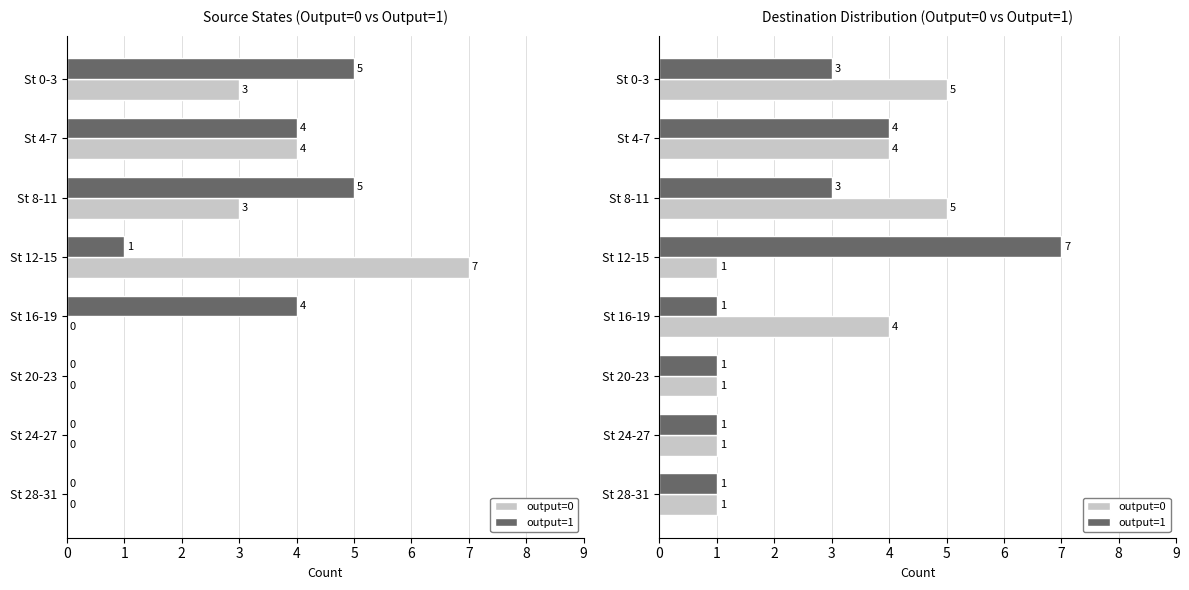

List the labels in order of output=0 value, largest first.

St 0-3, St 8-11, St 4-7, St 16-19, St 12-15, St 20-23, St 24-27, St 28-31